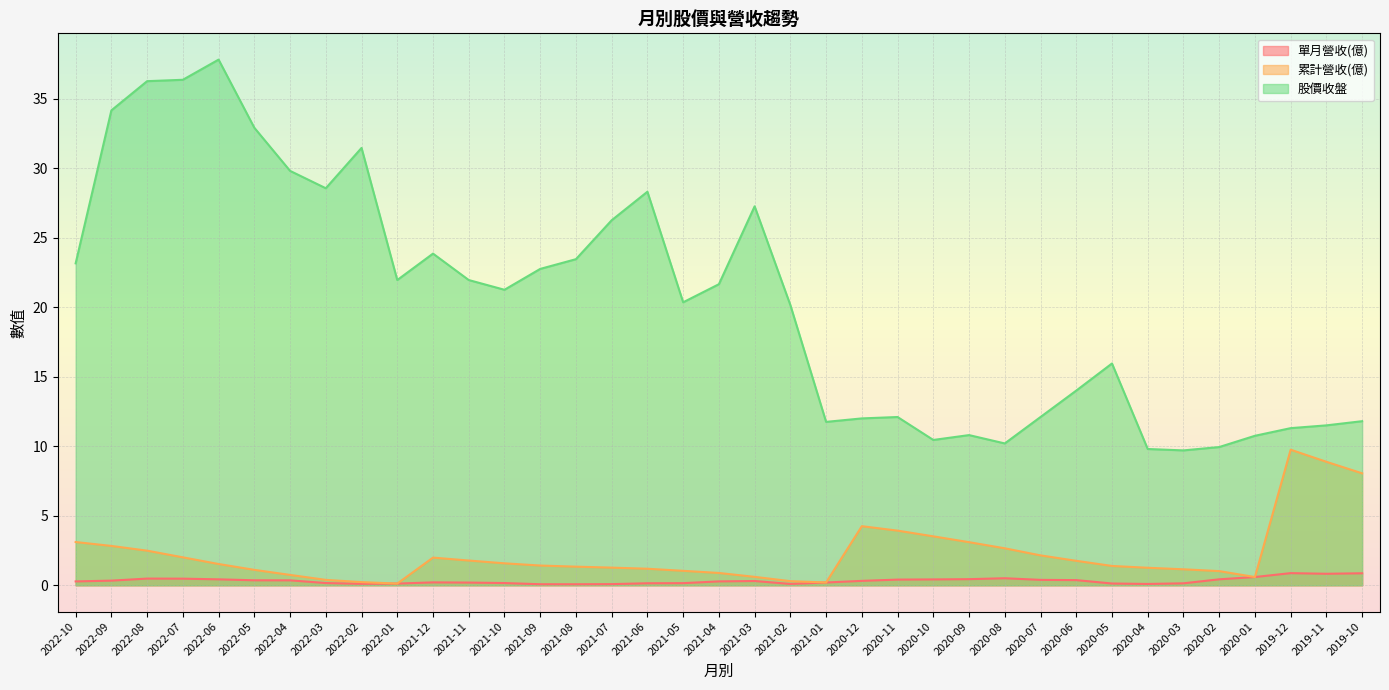

True or false: 股價收盤 and 單月營收(億) intersect in this chart.

False